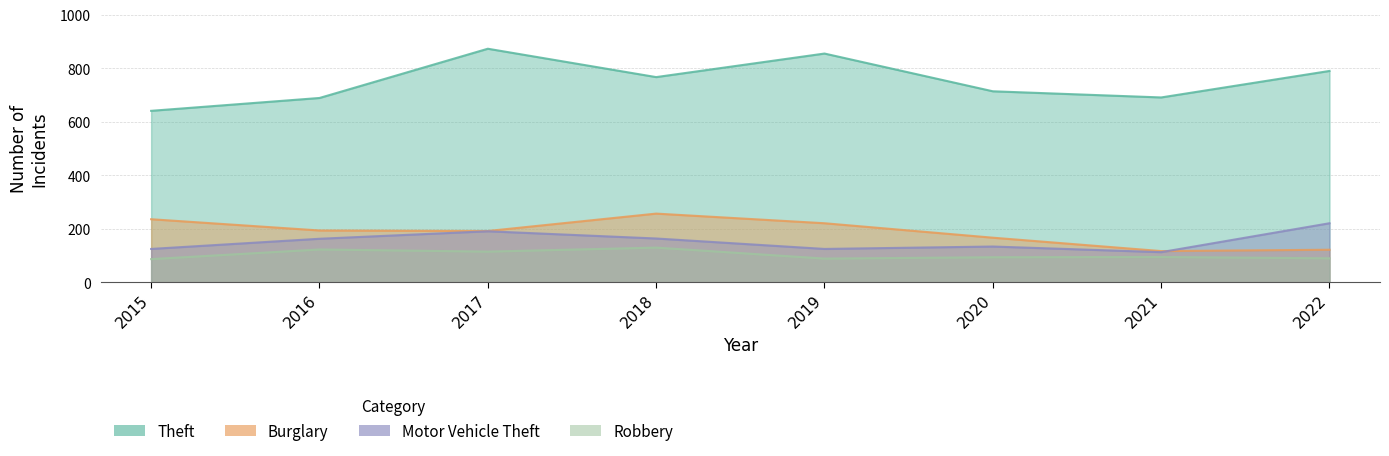

Which series changed the most between 2020 and 2022?

Motor Vehicle Theft